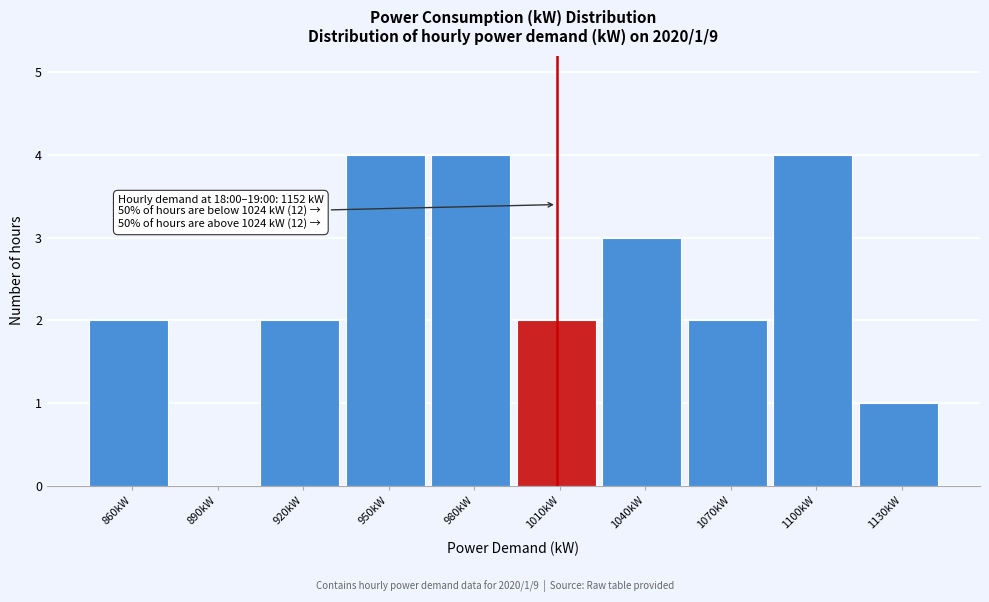

Reading left to right, extract all data points from this chart.

860kW=2	890kW=0	920kW=2	950kW=4	980kW=4	1010kW=2	1040kW=3	1070kW=2	1100kW=4	1130kW=1